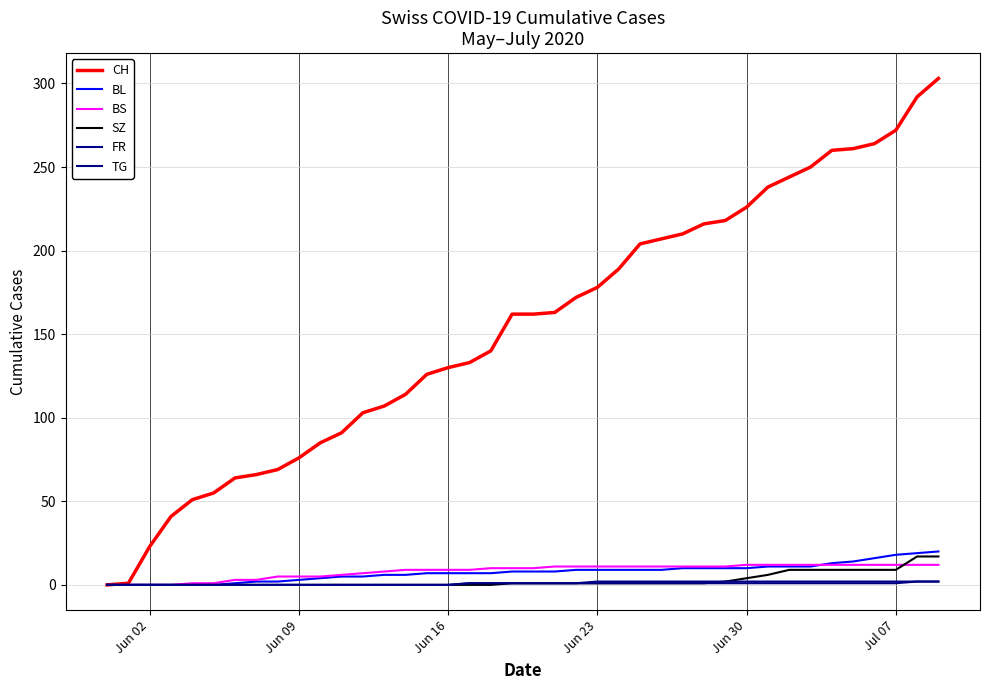

What is the difference between the maximum and second lowest values in the SZ series?

17